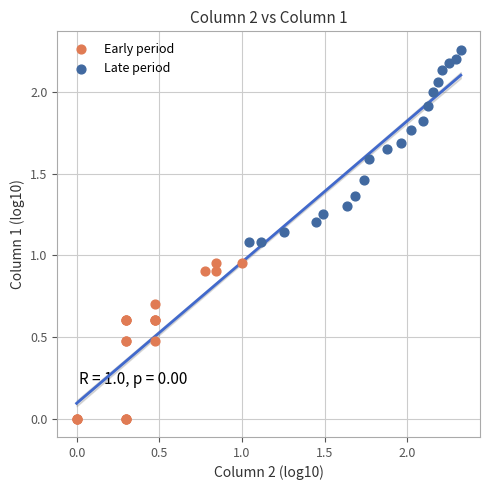

Which series has the largest Y range (max minus min)?

Late period